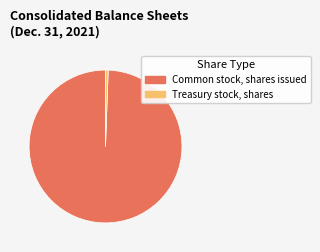

Is there any slice that represents more than half of the pie?

Yes